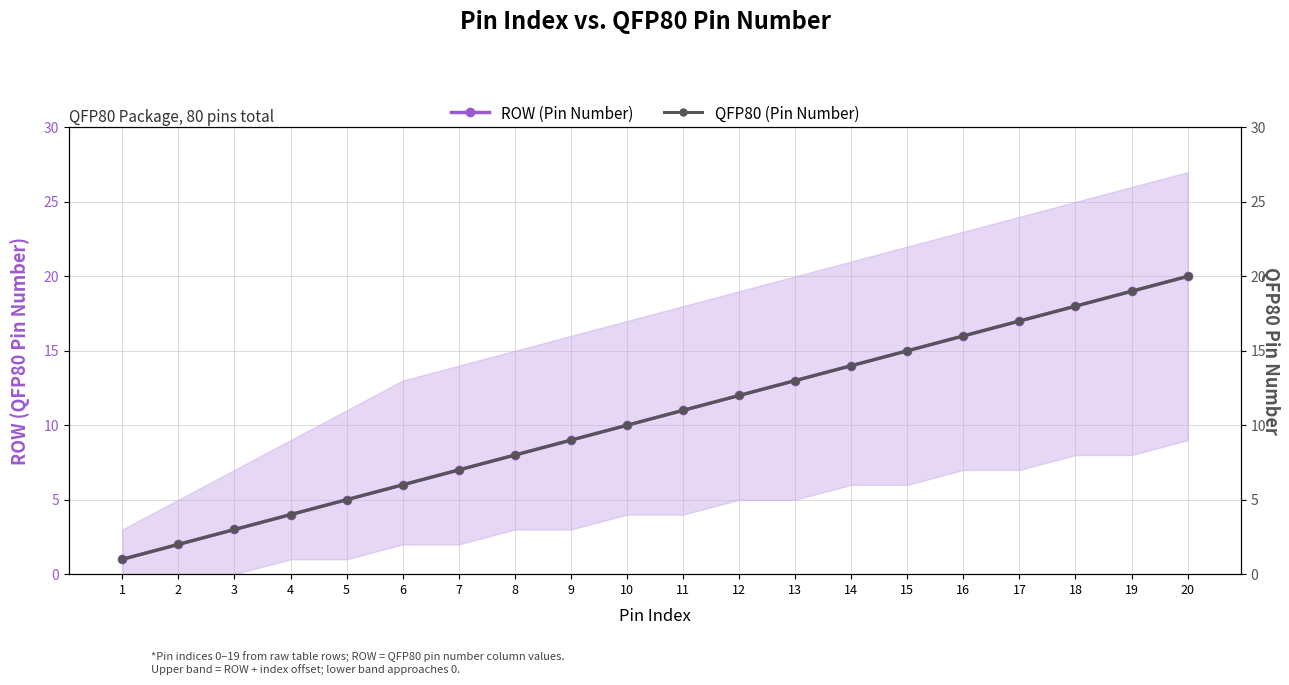

Which series changed the most between 7 and 11?

ROW (Pin Number)